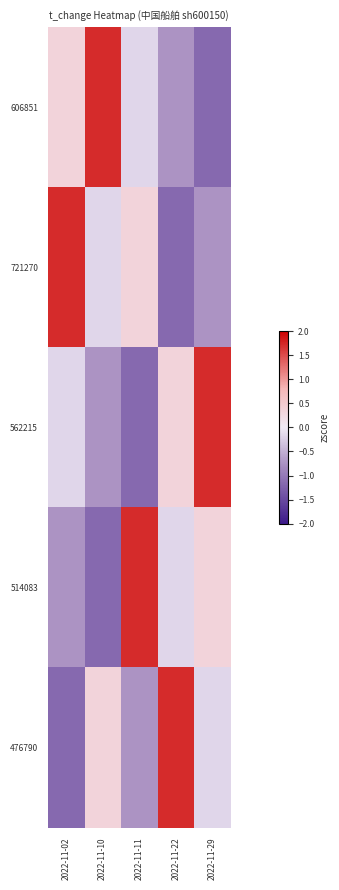

Which category has the lowest value across all series?

2022-11-29